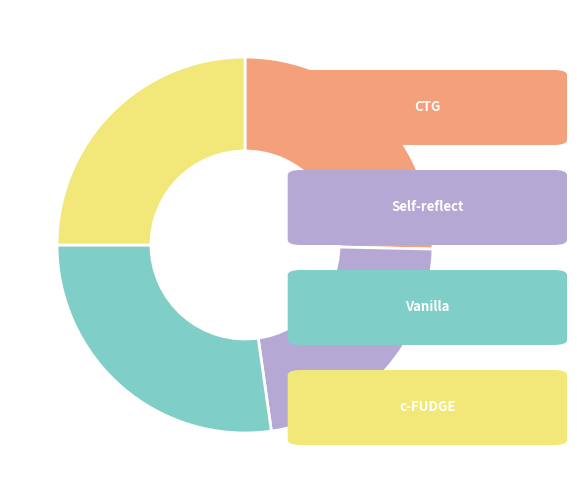

Is there any slice that represents more than half of the pie?

No